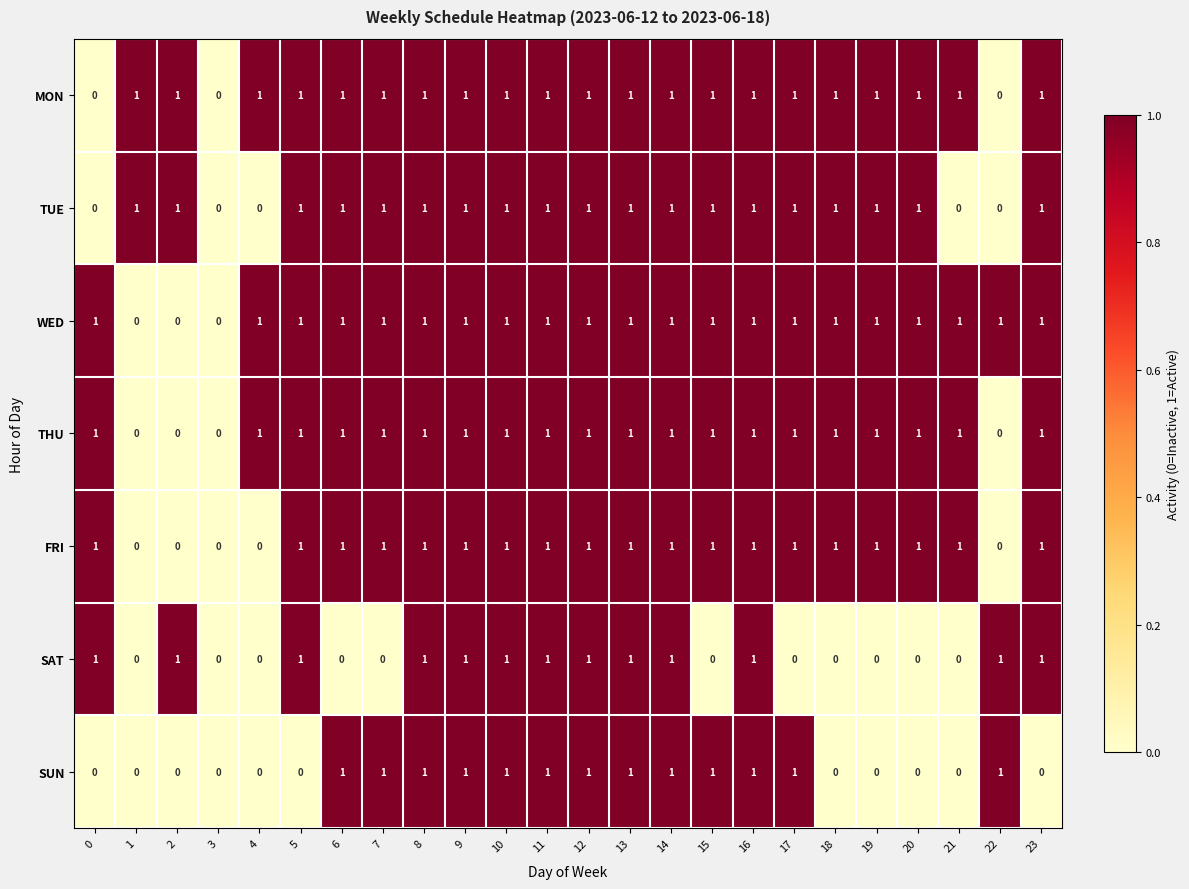

Count the MON values in the range 1 to 2.

21